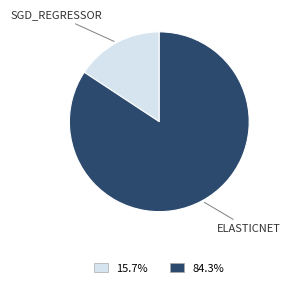

Is there any slice that represents more than half of the pie?

Yes